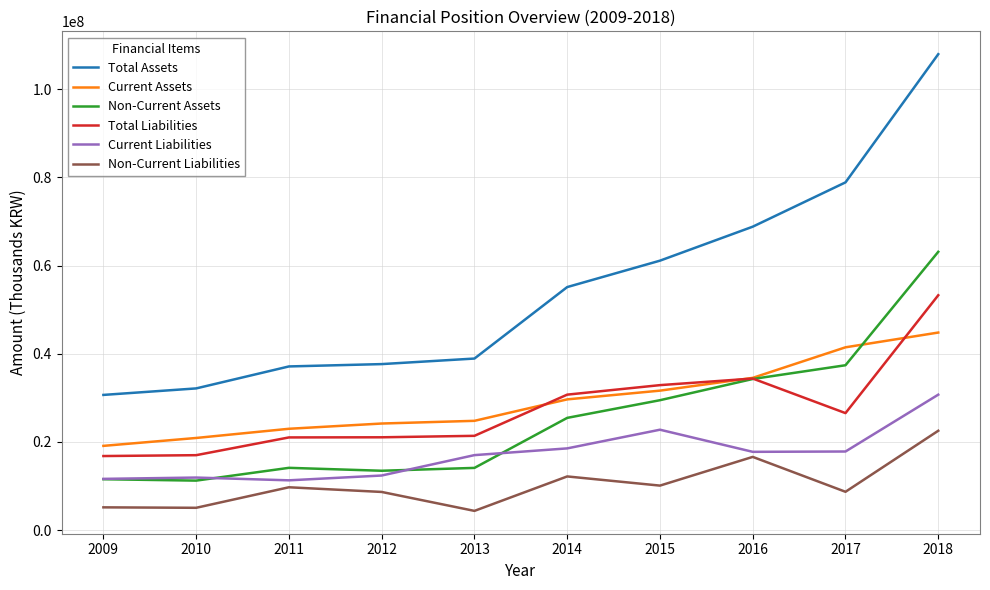

What is the difference between the maximum and minimum values in the Total Liabilities series?

36456052